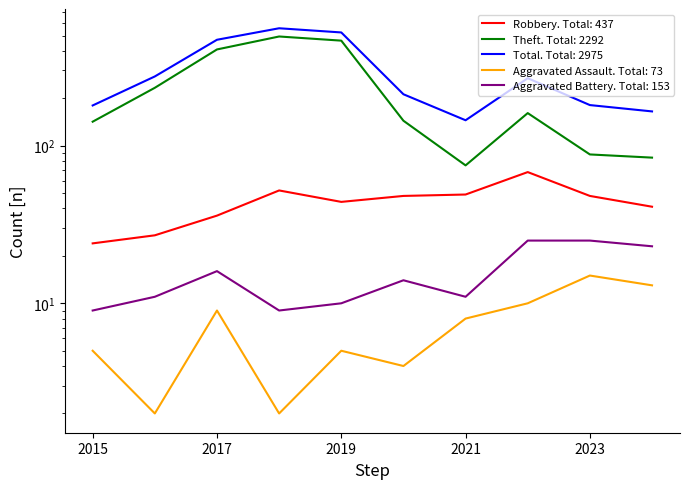

What is the value of the Aggravated Battery point at the 7th from the left?

11